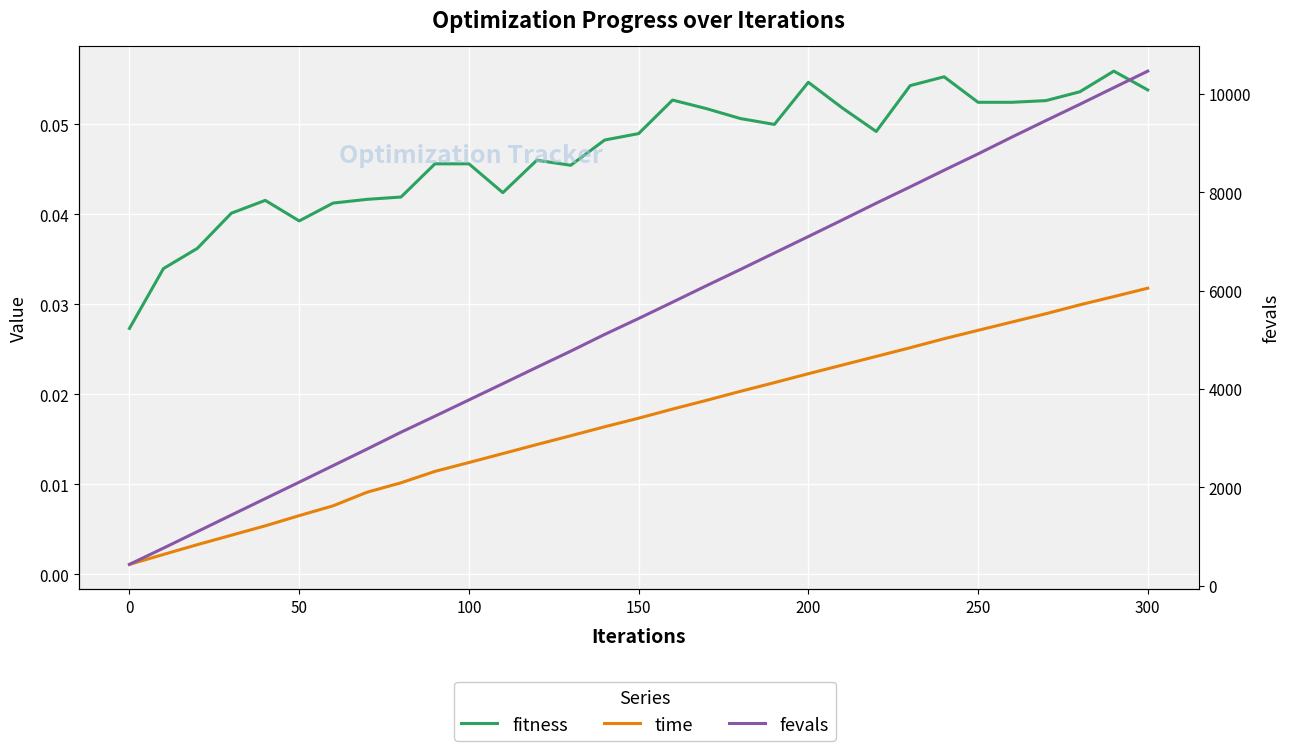

How many lines are shown in the chart?

3